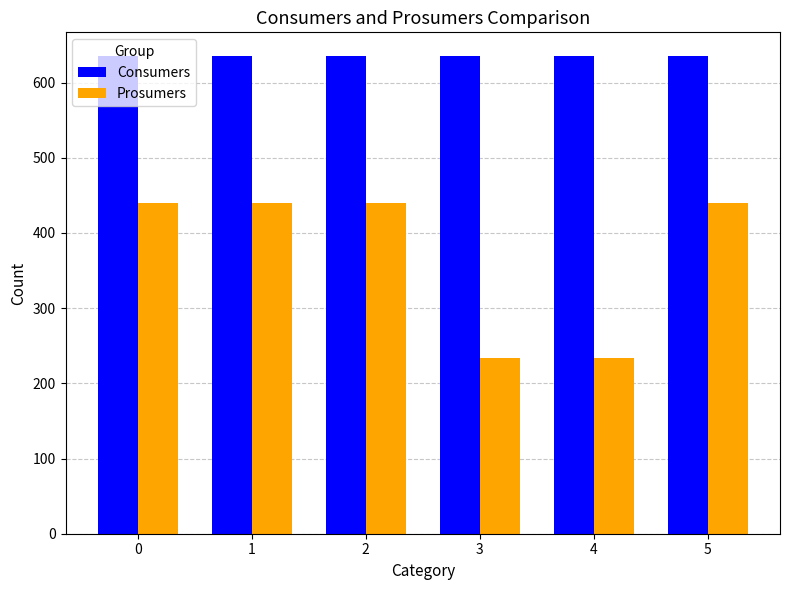

Which series has the largest total across all categories?

Consumers